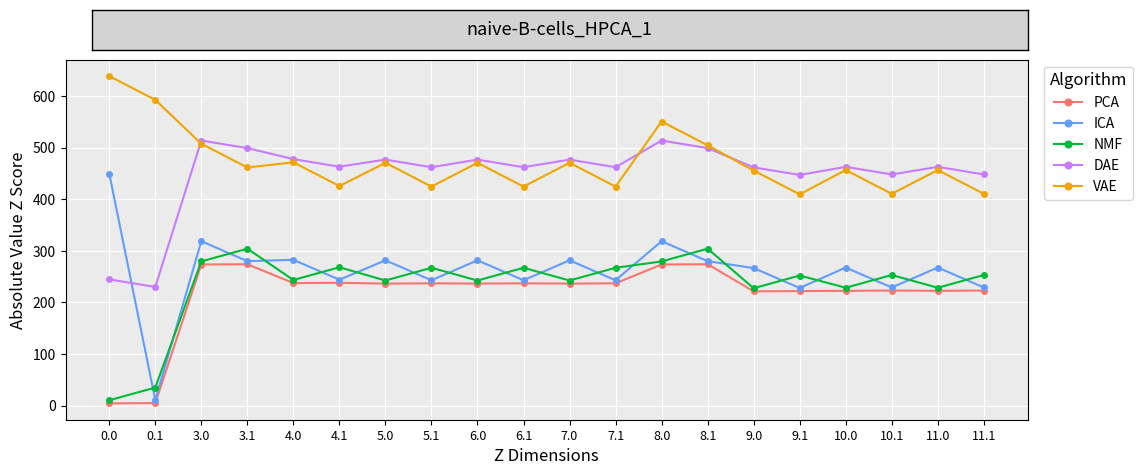

What is the highest value of the DAE series?

513.5